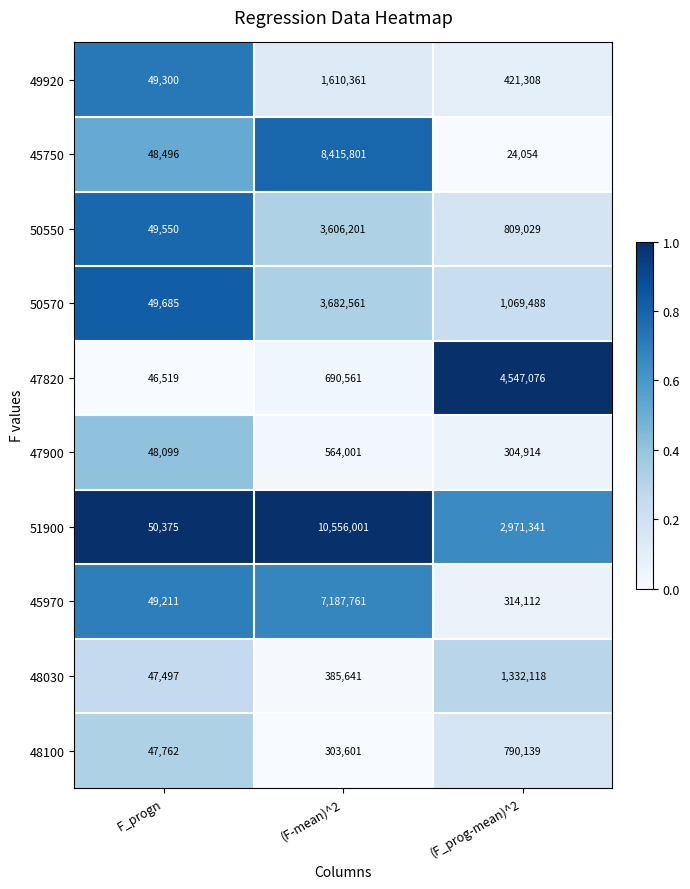

What is the total value across all series at (F-mean)^2?

37002490